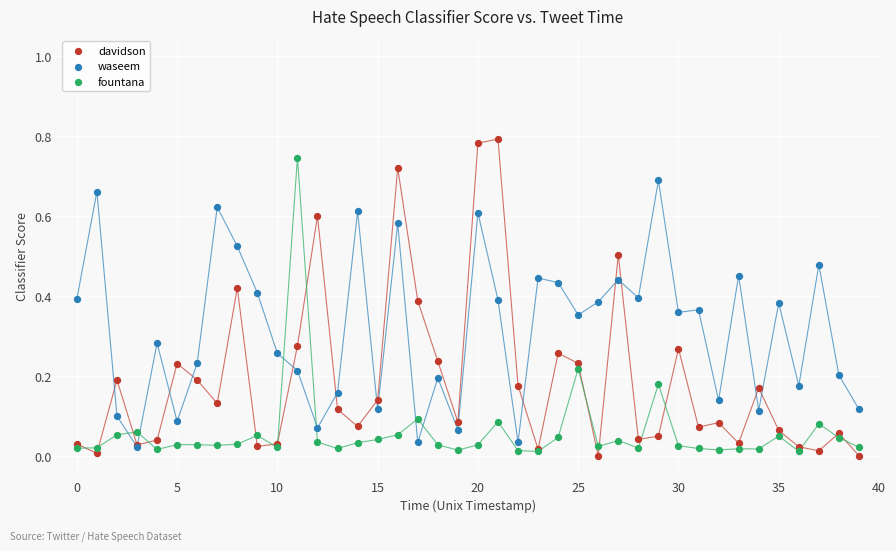

Which series reaches the maximum Y coordinate?

davidson